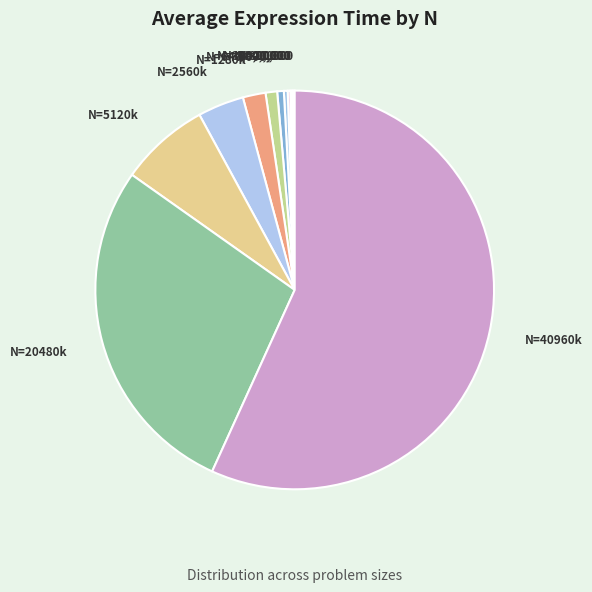

To the nearest percent, what is the difference between the largest and smallest slice percentages?

57%